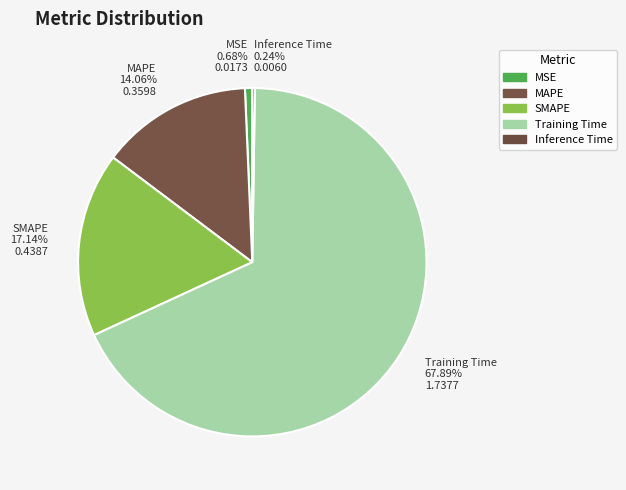

Does any single category account for the majority?

Yes